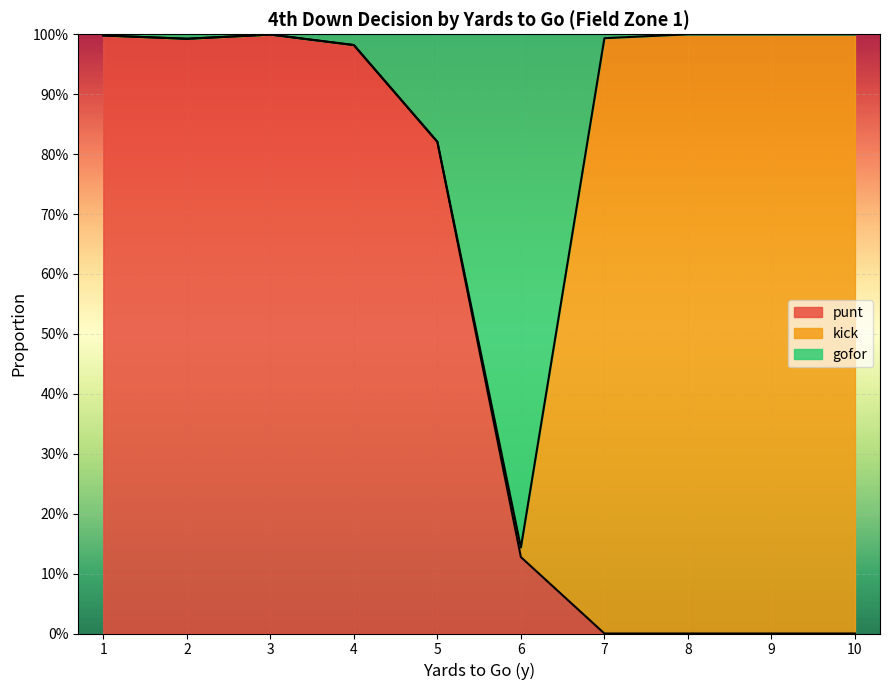

At which category is the sum across all series the highest?

3